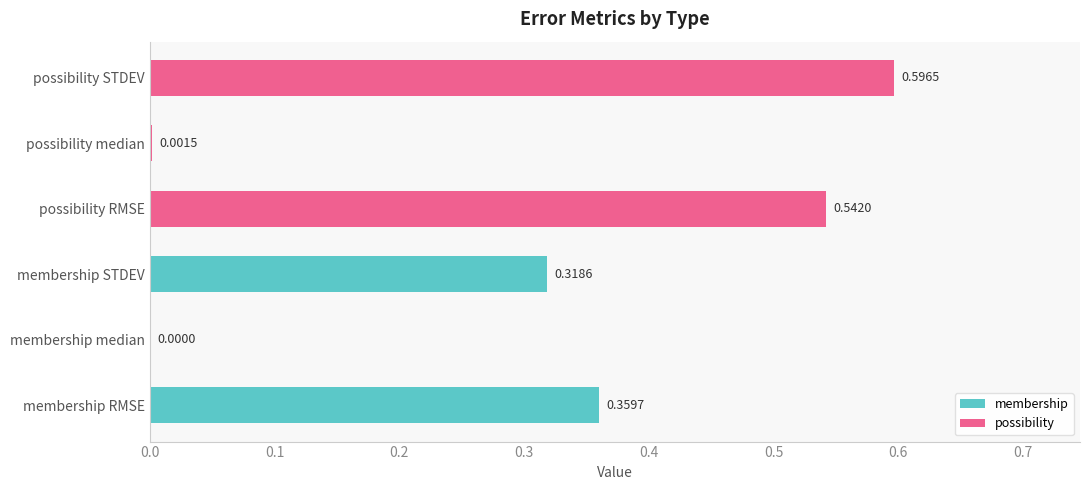

What is the sum of all possibility values?

1.1